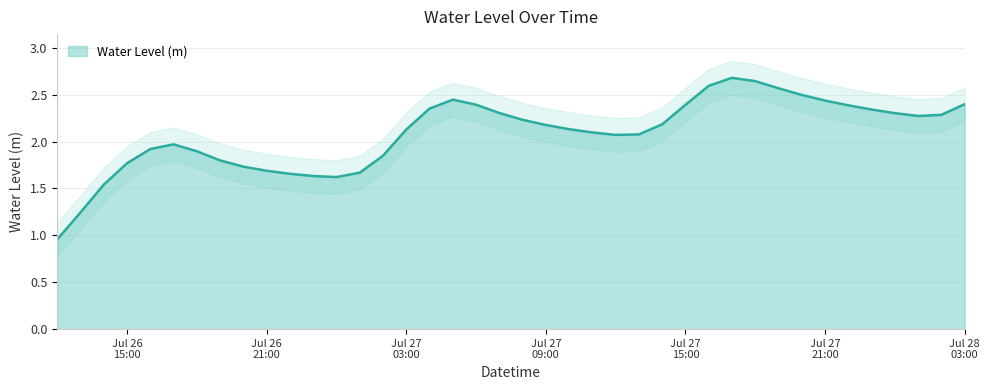

What is the value of the 22nd point from the left?

2.2